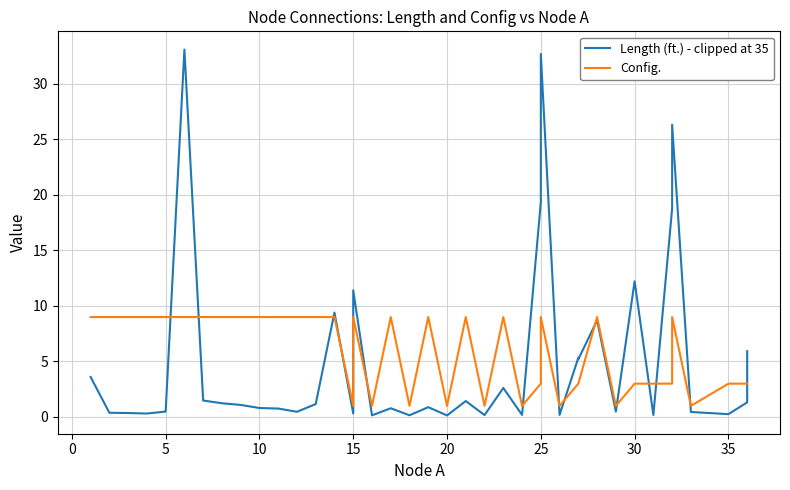

At which label is Config. closest to 5?

25